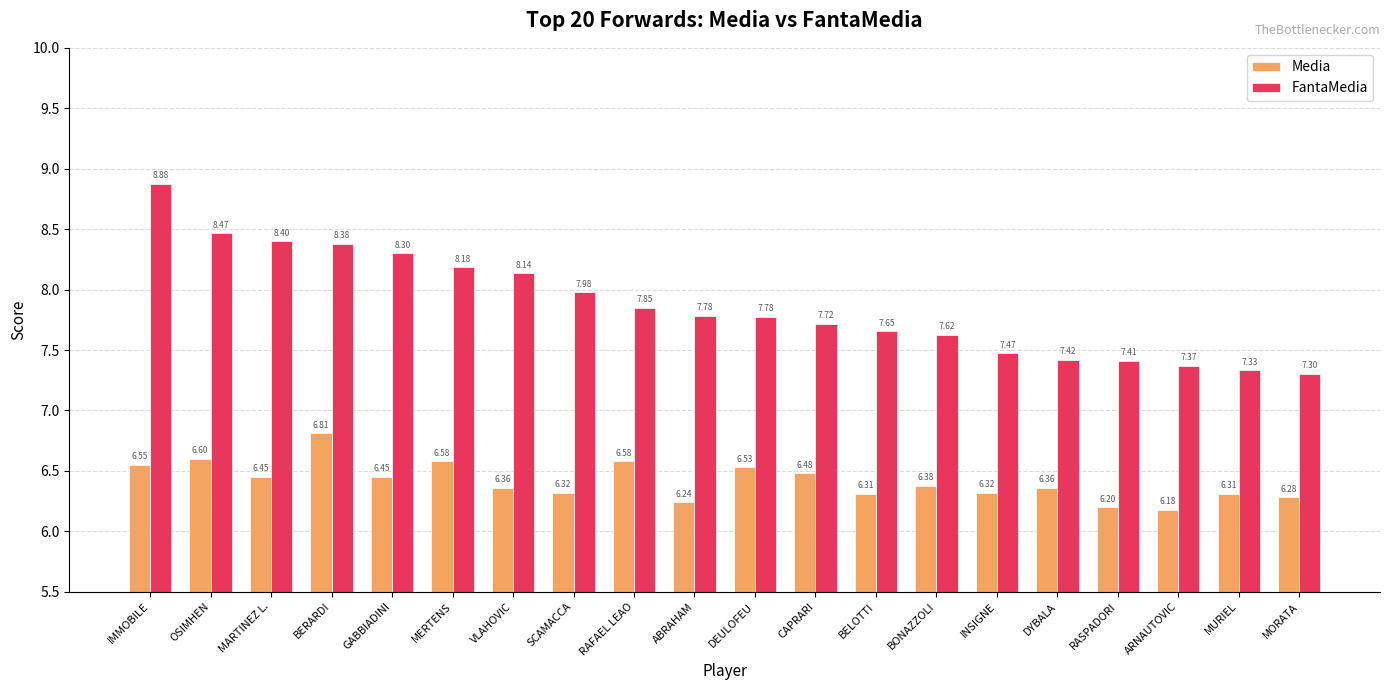

Which series changed the most between BONAZZOLI and RASPADORI?

FantaMedia